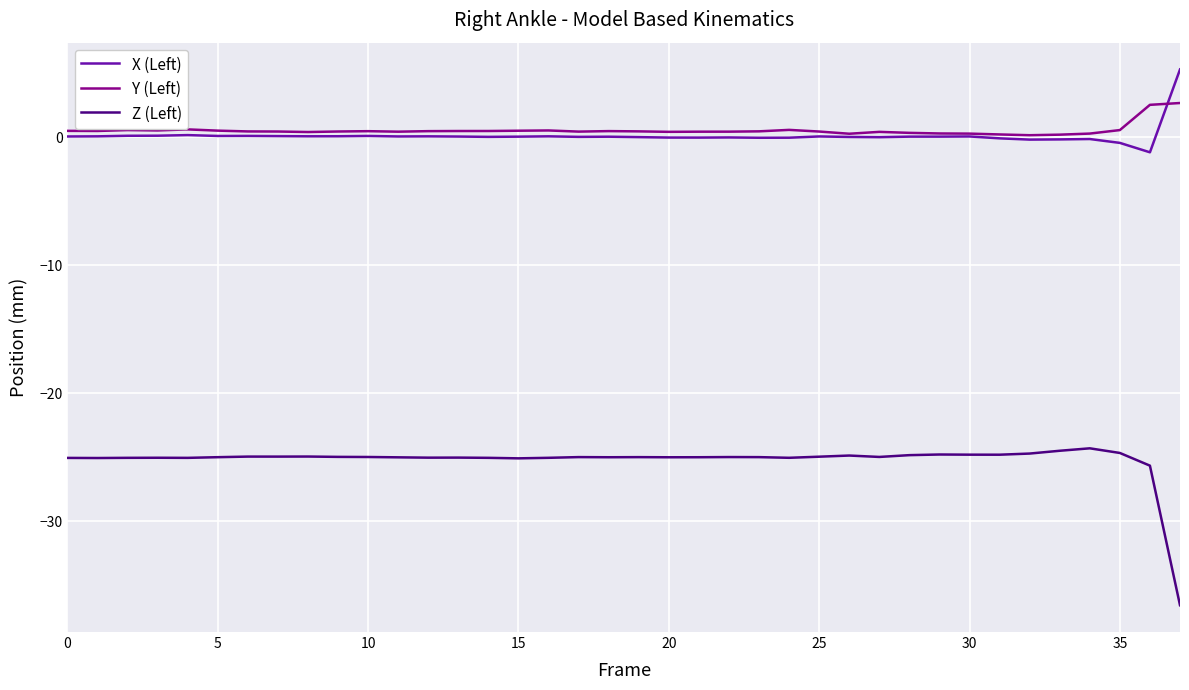

True or false: Z (Left) and X (Left) intersect in this chart.

False